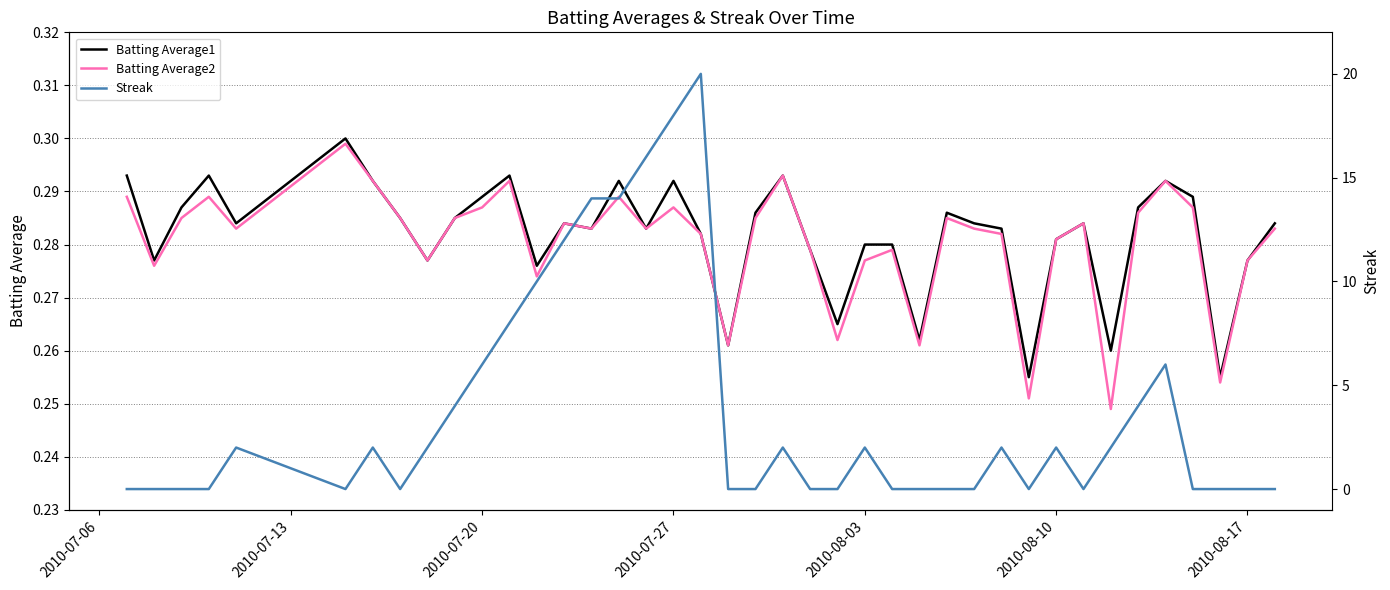

True or false: Batting Average2 has more than 0 points higher than both neighbors.

True